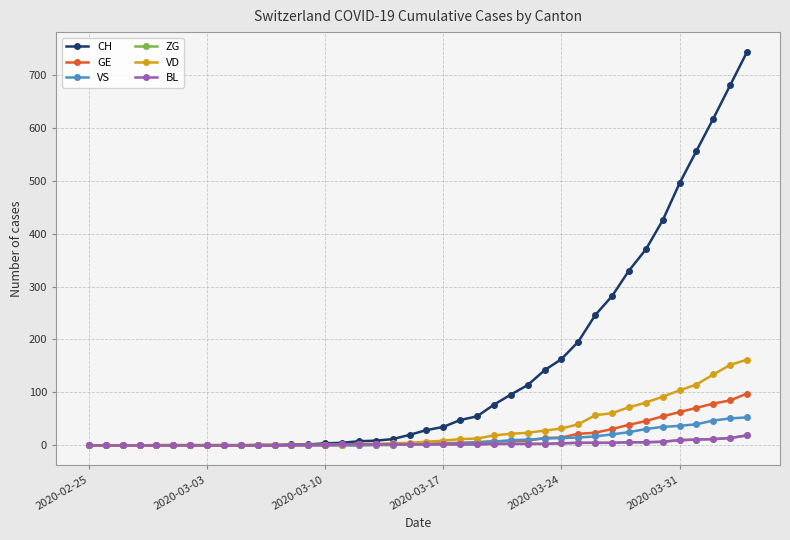

Which series has the largest total across all categories?

CH